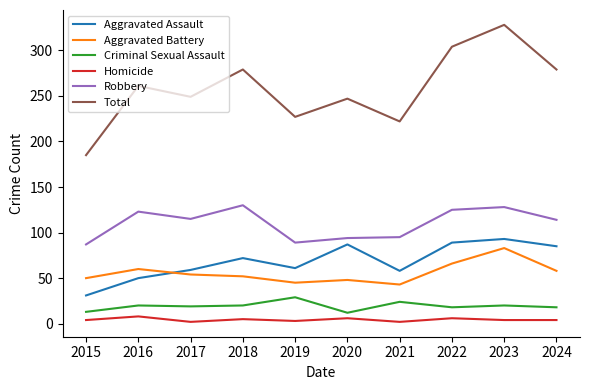

True or false: Aggravated Assault has a value of 112 at 2024.

False